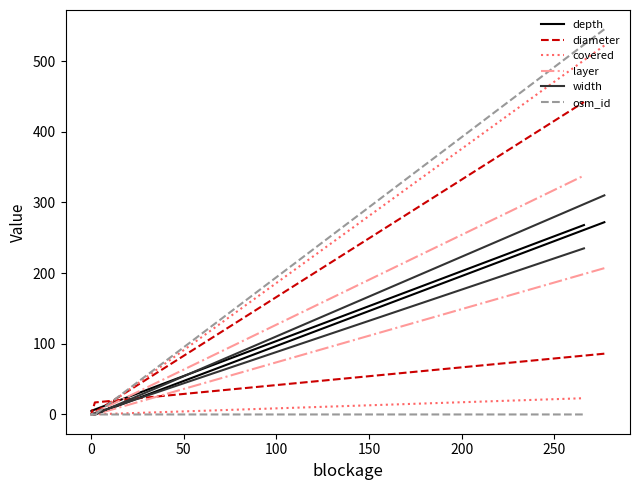

Which series changed the most between −50 and 50?

osm_id